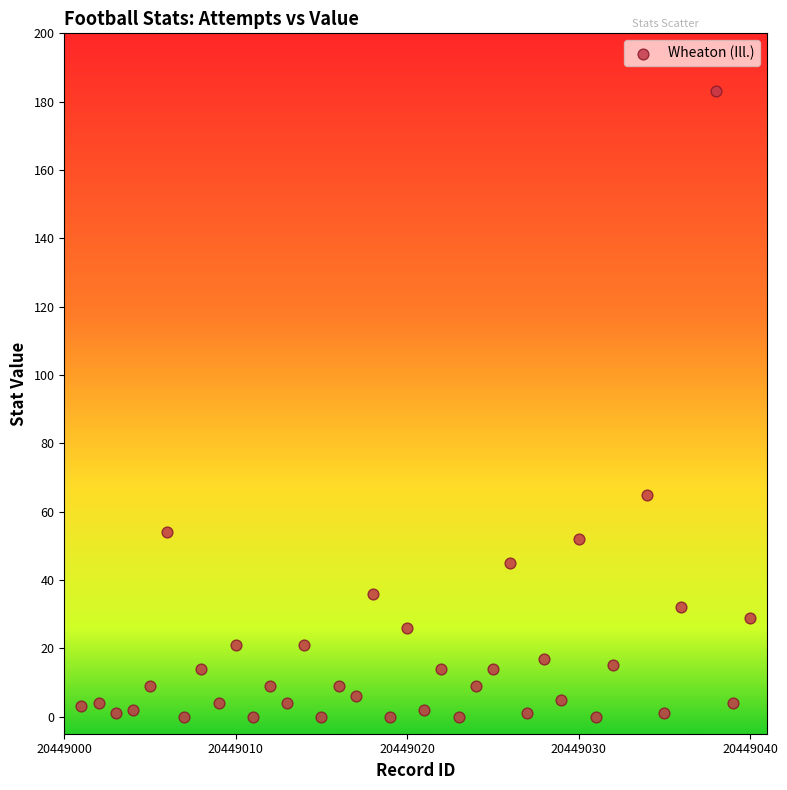

What Y value in the scatter plot is closest to 91?

65